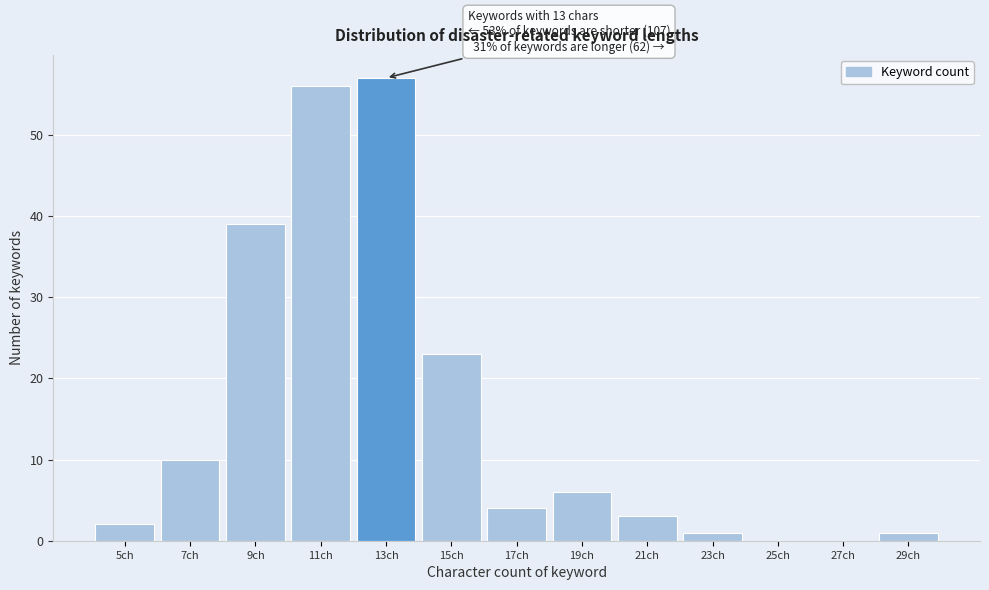

Reading left to right, extract all data points from this chart.

5ch=2	7ch=10	9ch=39	11ch=56	13ch=57	15ch=23	17ch=4	19ch=6	21ch=3	23ch=1	25ch=0	27ch=0	29ch=1